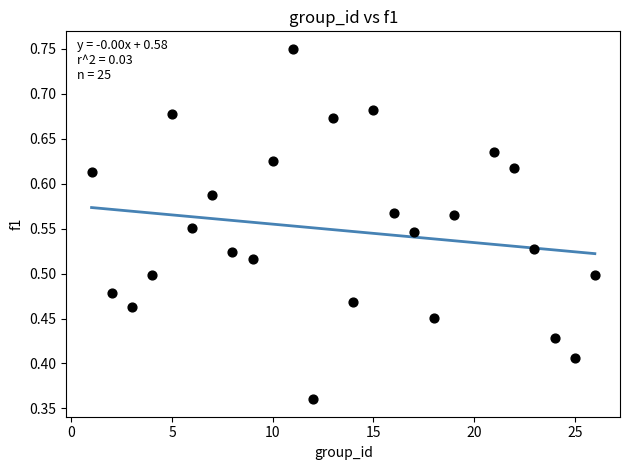

What is the range of X values (max minus min)?

25.0